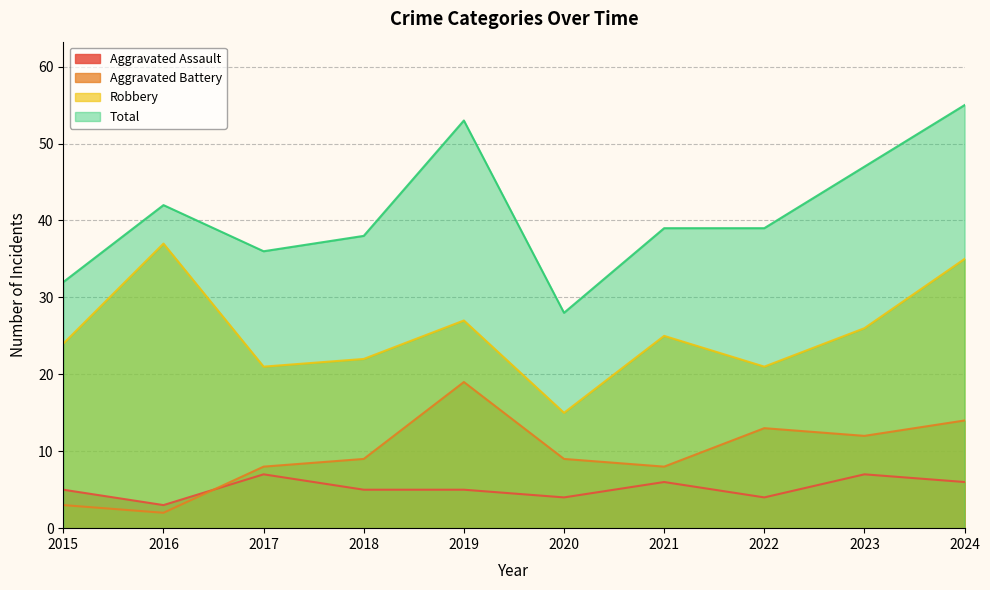

At 2024, list the series in order from smallest to largest.

Aggravated Assault, Aggravated Battery, Robbery, Total